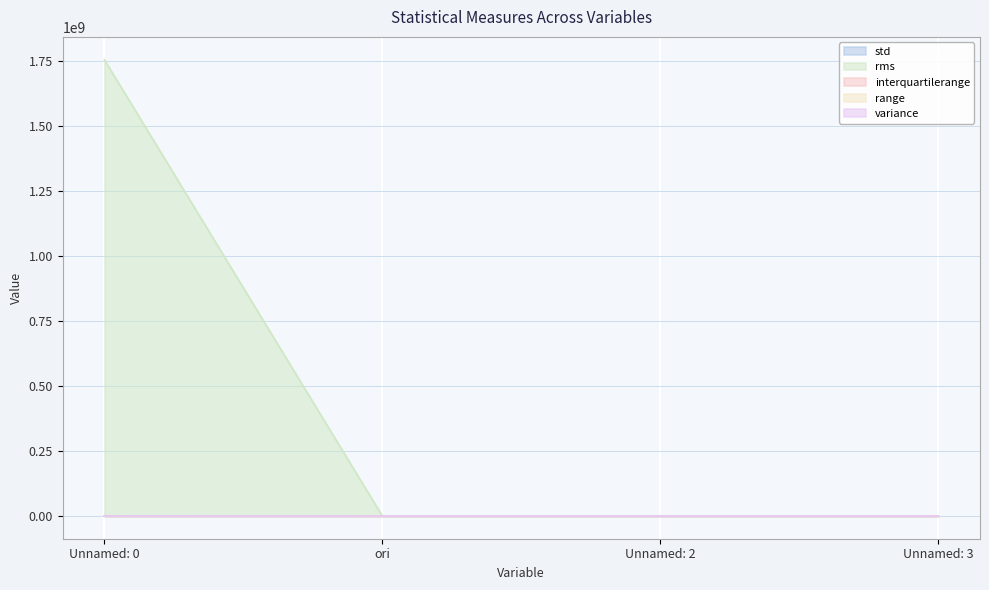

Reading left to right, transcribe all the data shown in this chart.

std: Unnamed: 0=556.9	ori=12.6	Unnamed: 2=2.5	Unnamed: 3=2.0
rms: Unnamed: 0=1754474409.5	ori=134.4	Unnamed: 2=21.4	Unnamed: 3=19.7
interquartilerange: Unnamed: 0=475.0	ori=15.5	Unnamed: 2=2.1	Unnamed: 3=1.8
range: Unnamed: 0=1920.0	ori=42.4	Unnamed: 2=10.6	Unnamed: 3=7.6
variance: Unnamed: 0=310105.9	ori=157.8	Unnamed: 2=6.5	Unnamed: 3=4.1